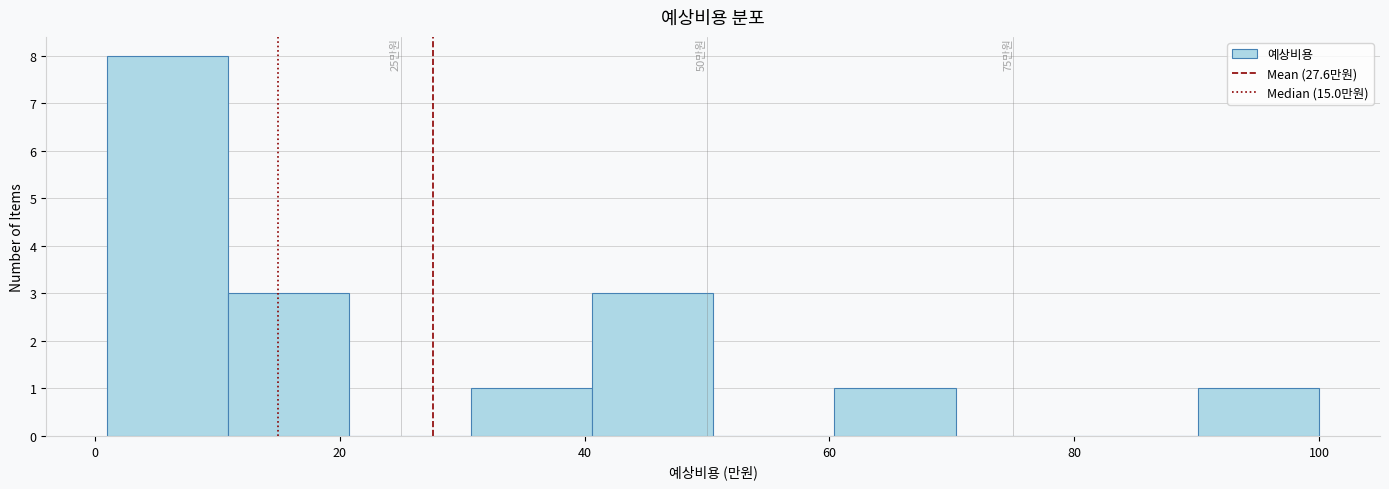

Over which range of the x-axis is the bar tallest?

2 to 10